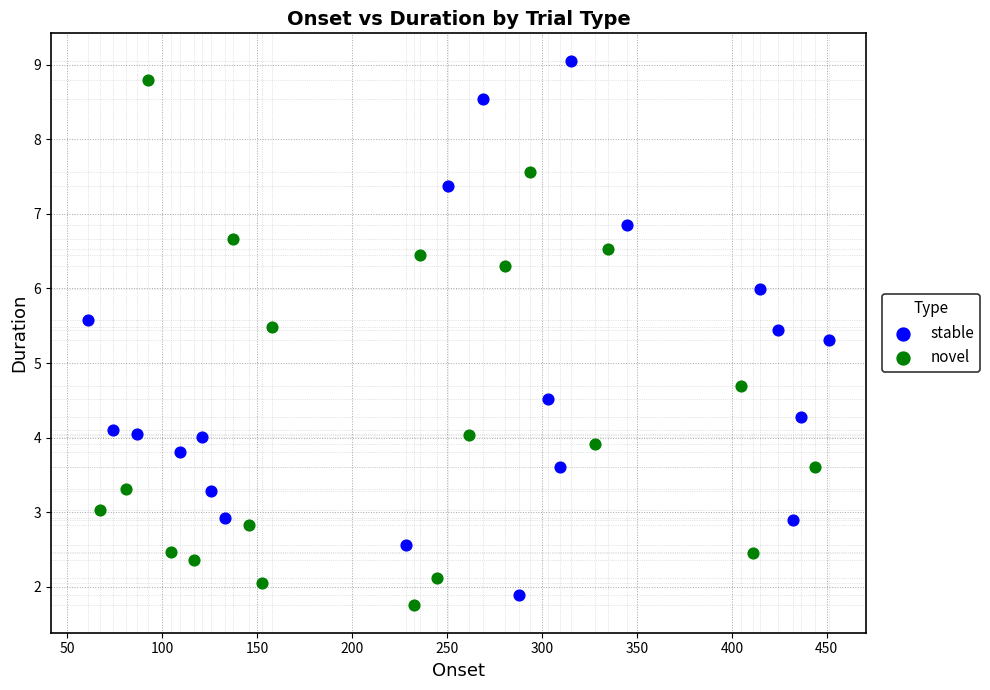

What are all the series names shown in the legend?

stable, novel